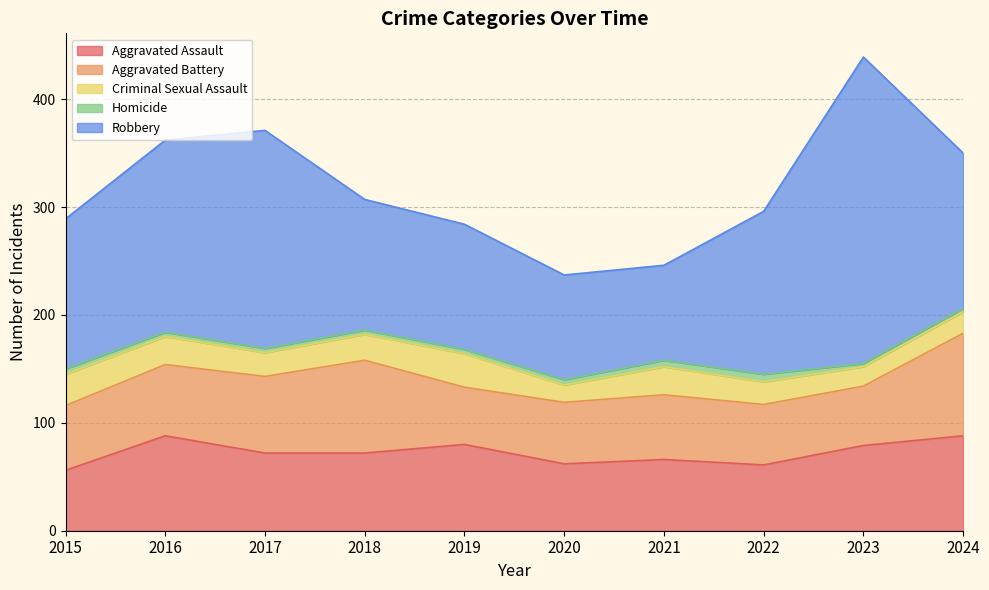

List the labels in order of Aggravated Assault value, largest first.

2016, 2024, 2019, 2023, 2017, 2018, 2021, 2020, 2022, 2015